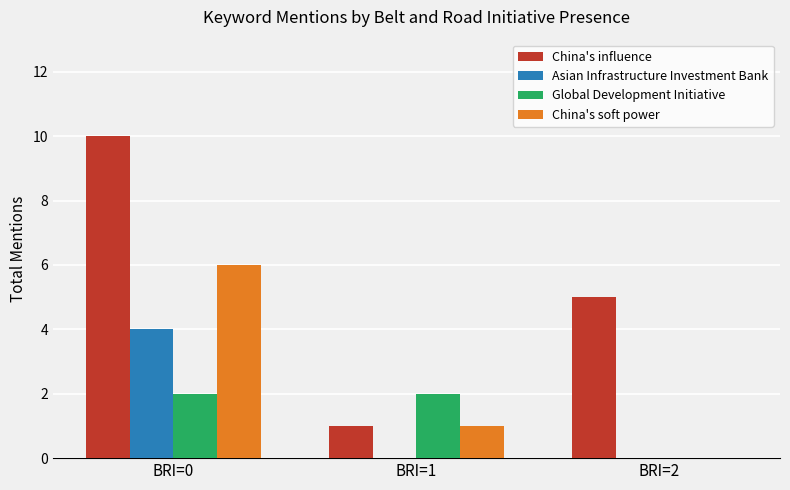

How many categories are shown in the chart?

3